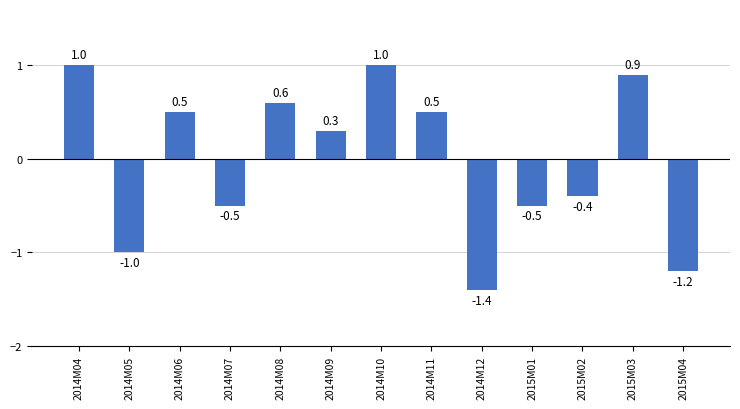

What is the smallest value displayed?

-1.4